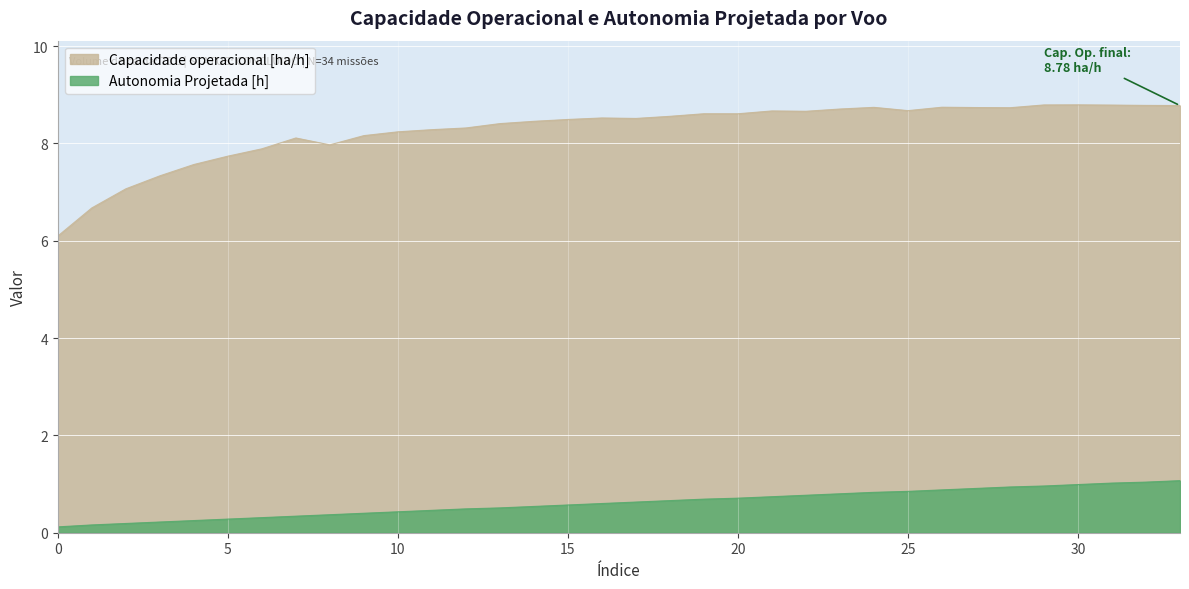

What is the value of the Capacidade operacional [ha/h] point at the 31st from the left?

8.8